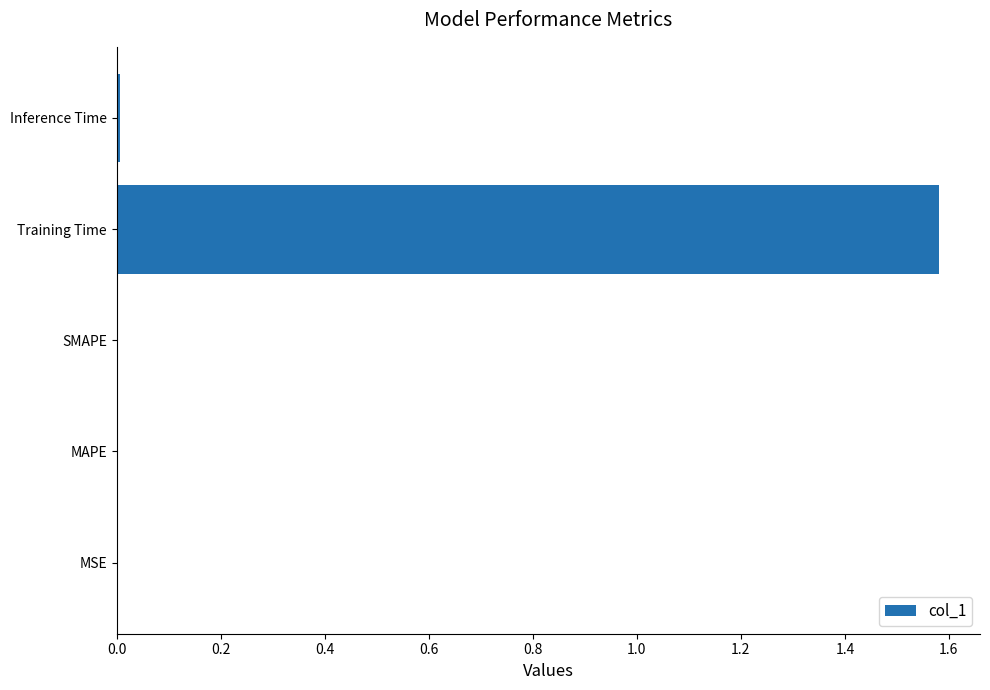

Which has a higher value, MSE or Training Time?

Training Time